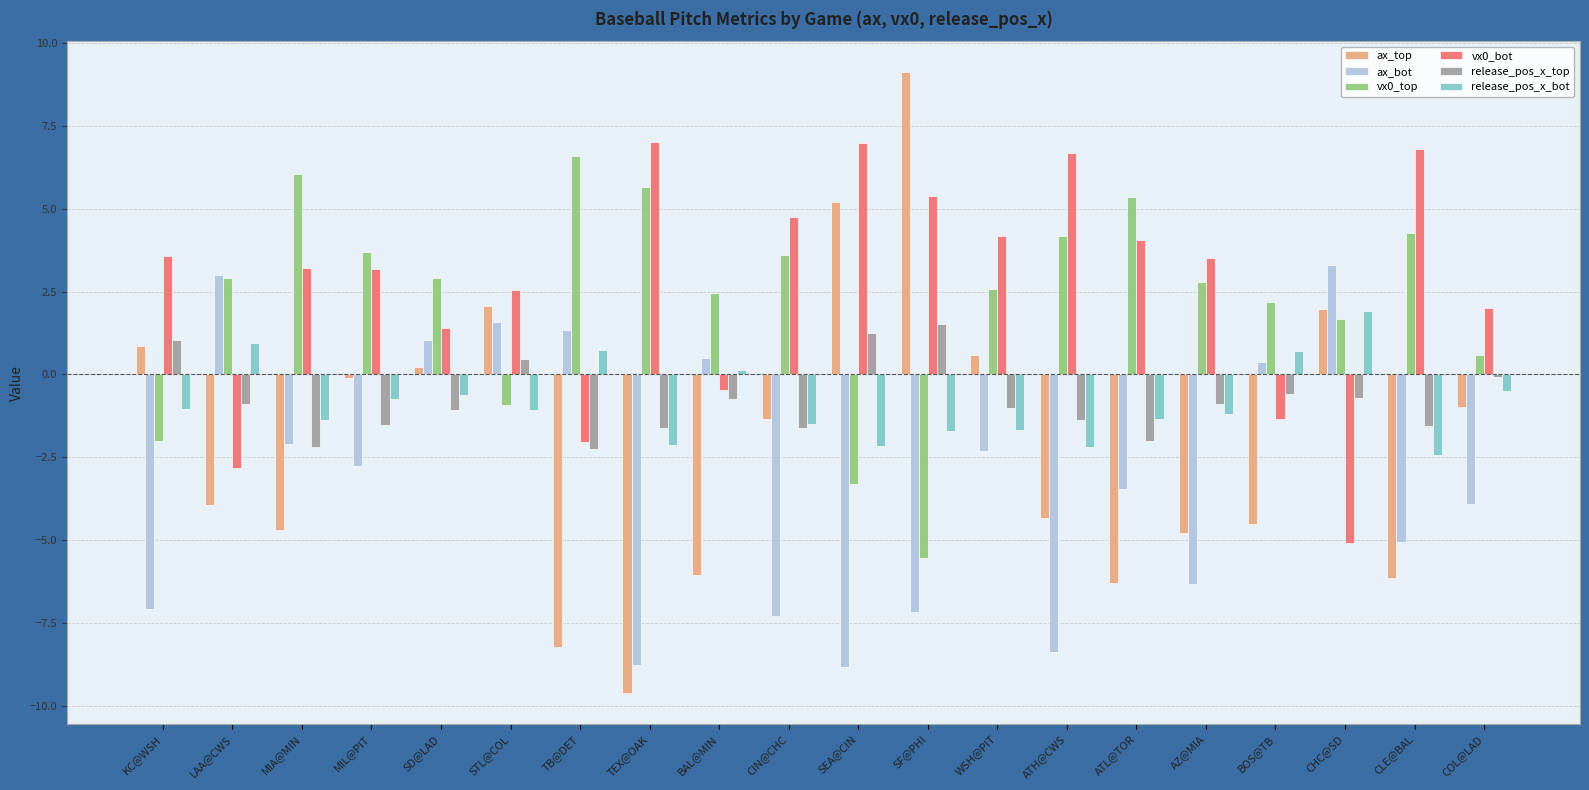

Does the chart contain any negative values?

Yes